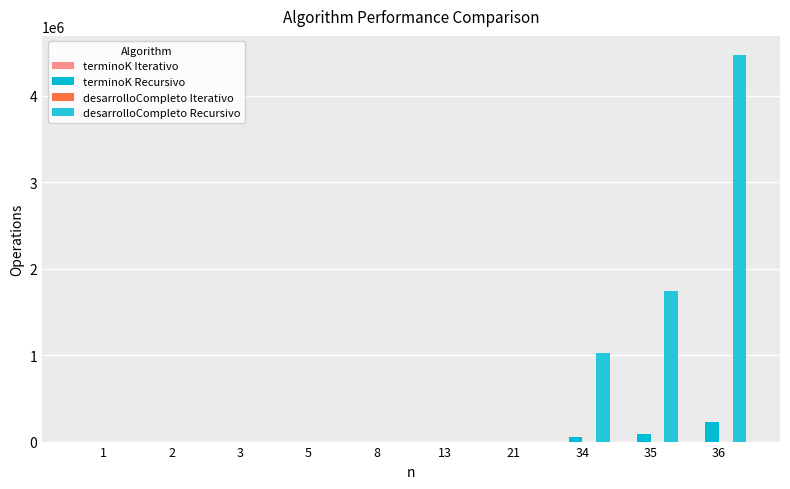

Count the number of data series in this chart.

2